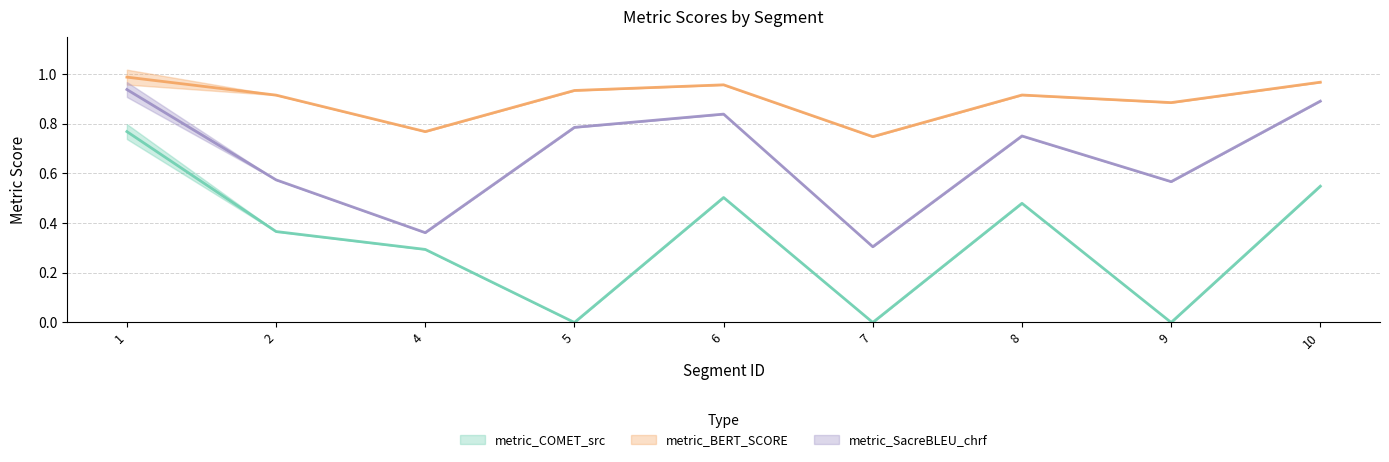

What is the difference between the highest and lowest values at 6?

0.5